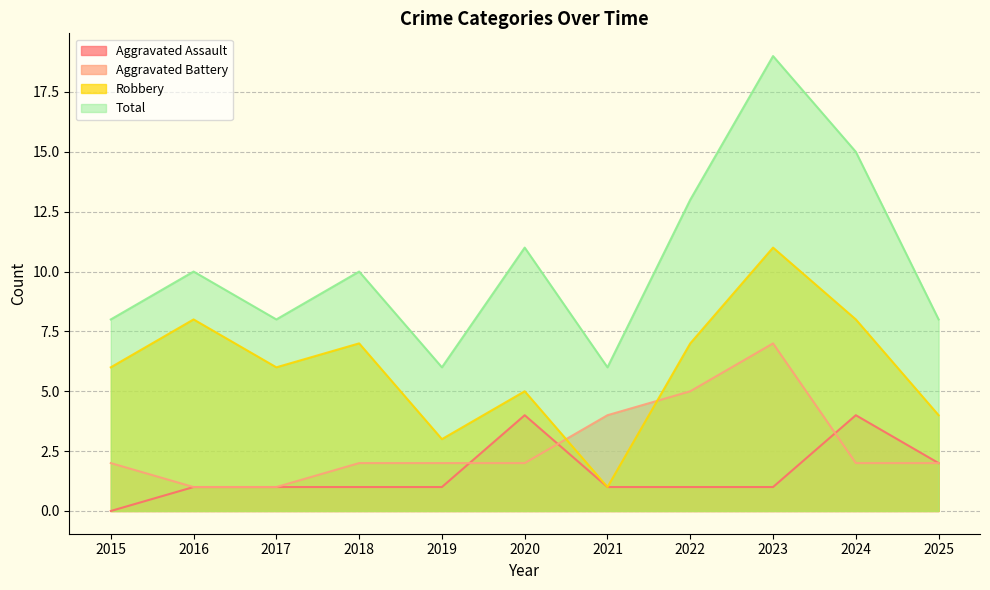

What is the difference between the maximum and minimum values in the Robbery series?

10